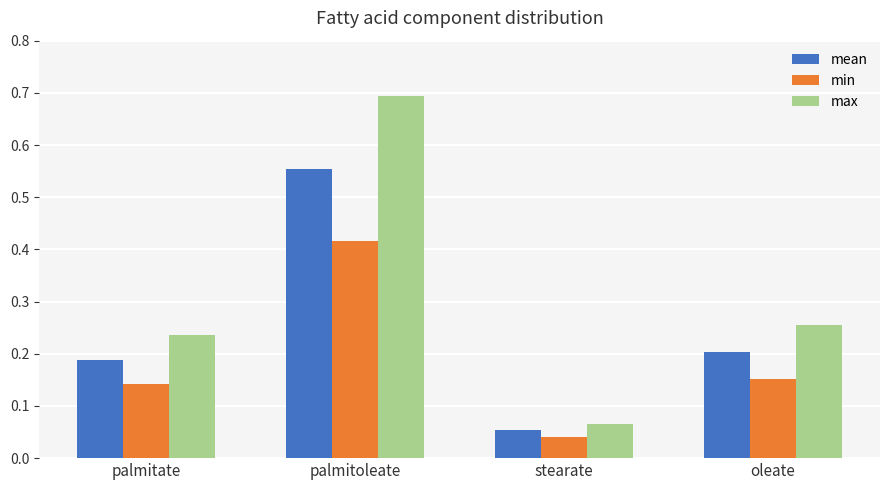

Does the chart contain stacked bars?

No